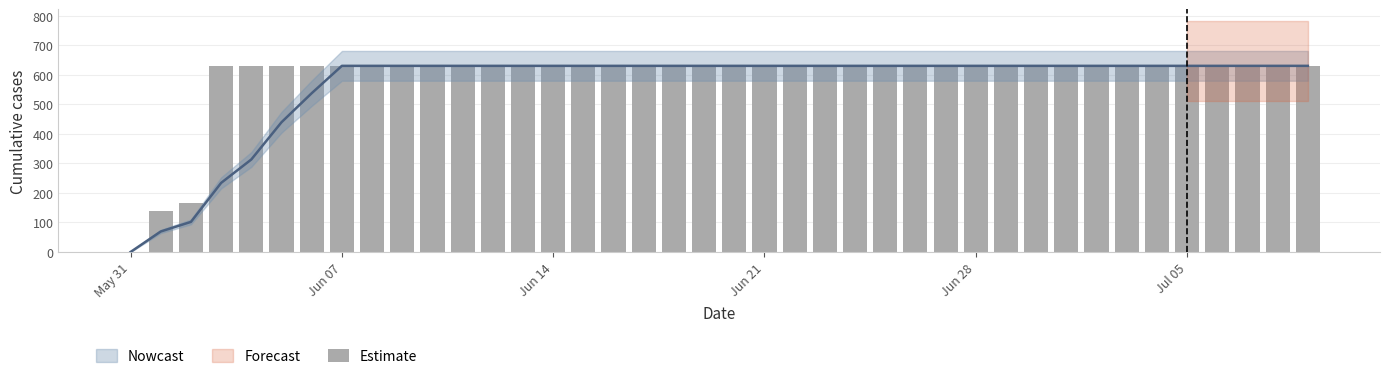

What is the sum of all values?

23653